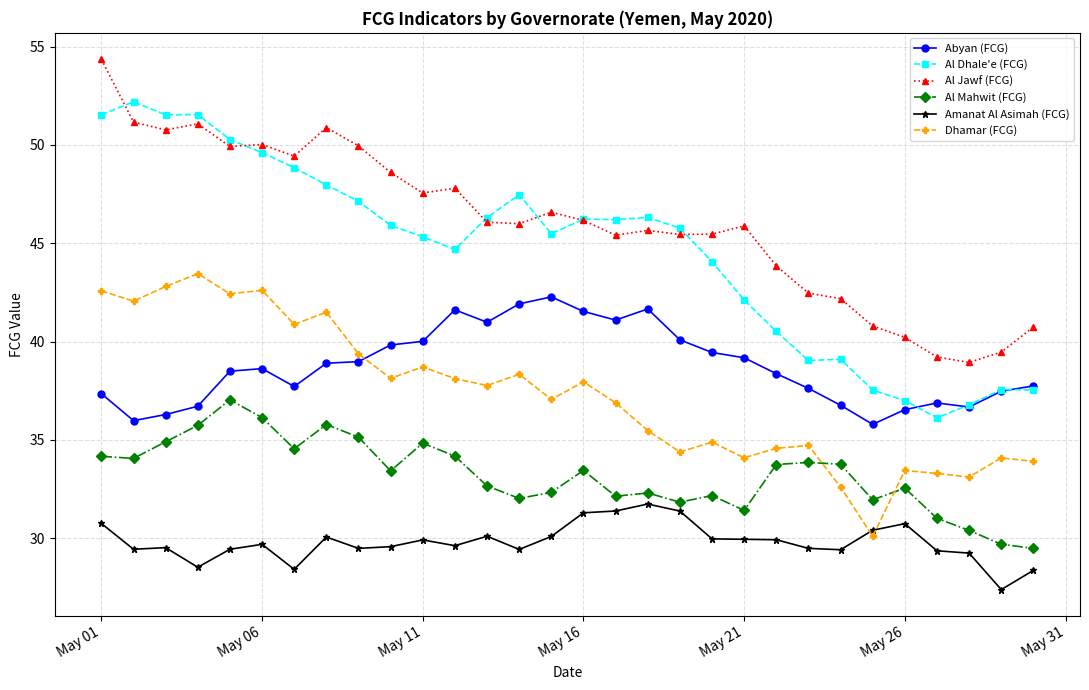

True or false: Abyan (FCG) and Al Mahwit (FCG) intersect in this chart.

False